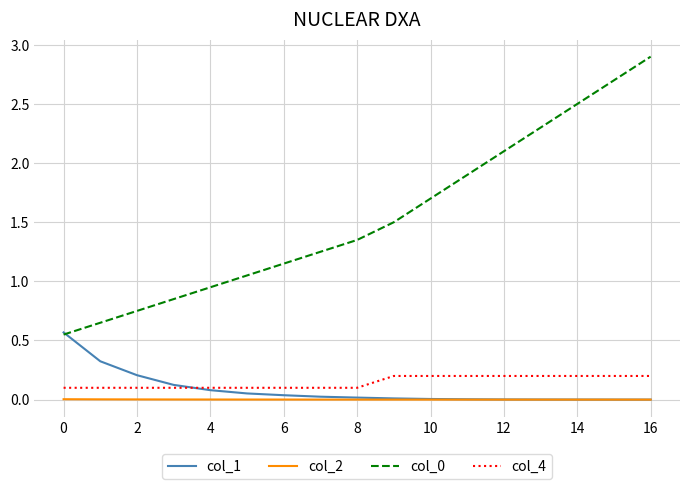

What is the maximum value for col_0?

2.9